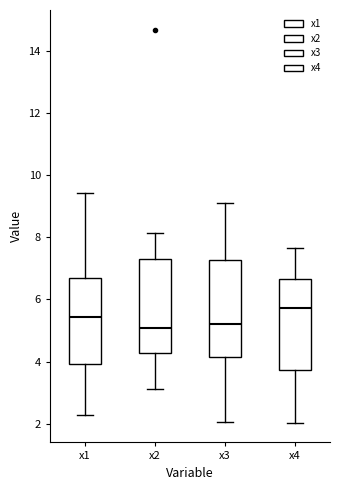

Reading left to right, read every box against the y-axis: the position of its median line, the range the box covers, and the ends of its whiskers. The values are not printed on the chart, so give them approximately, as read against the axis.

x1: median 5.4, box 4.0 to 6.6, whiskers 2.2 to 9.4
x2: median 5.0, box 4.2 to 7.2, whiskers 3.2 to 8.2
x3: median 5.2, box 4.2 to 7.2, whiskers 2.0 to 9.2
x4: median 5.8, box 3.8 to 6.6, whiskers 2.0 to 7.6